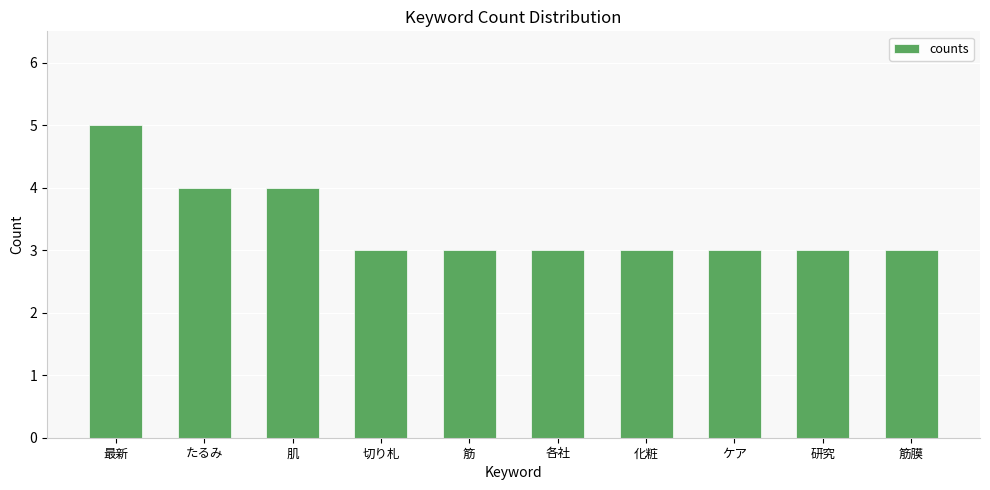

What is the maximum value shown in the chart?

5